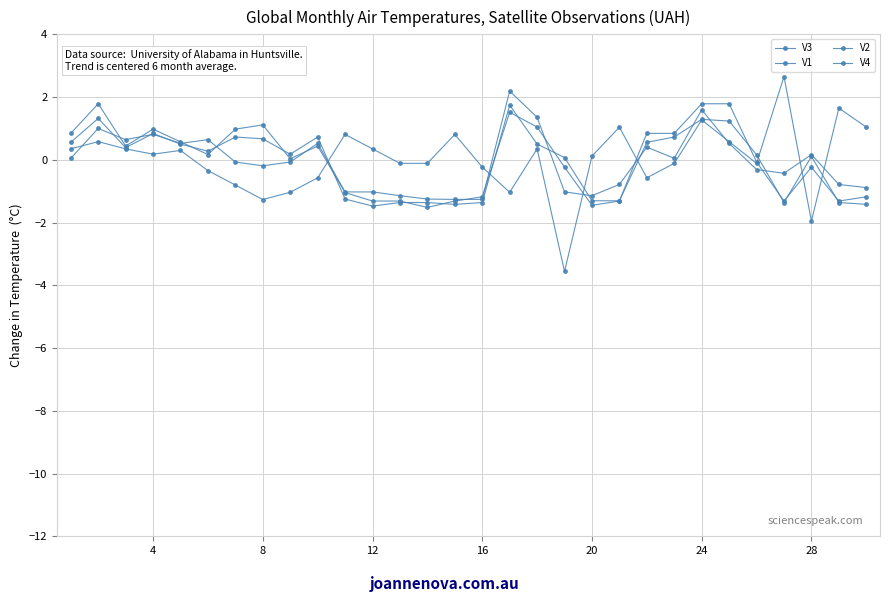

How many data points does each series have?

30